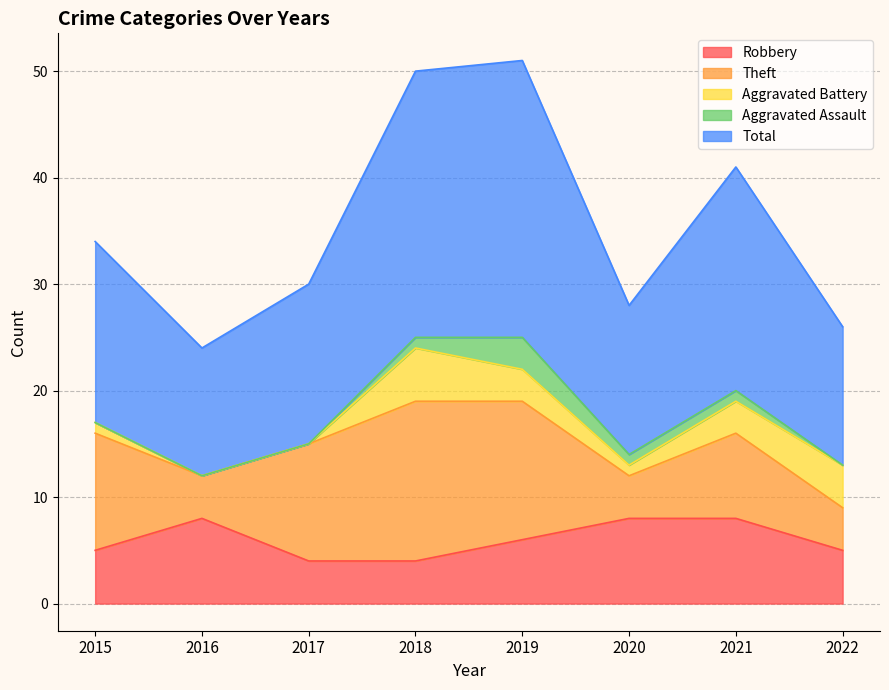

What value does the Robbery series have at 2019?

6